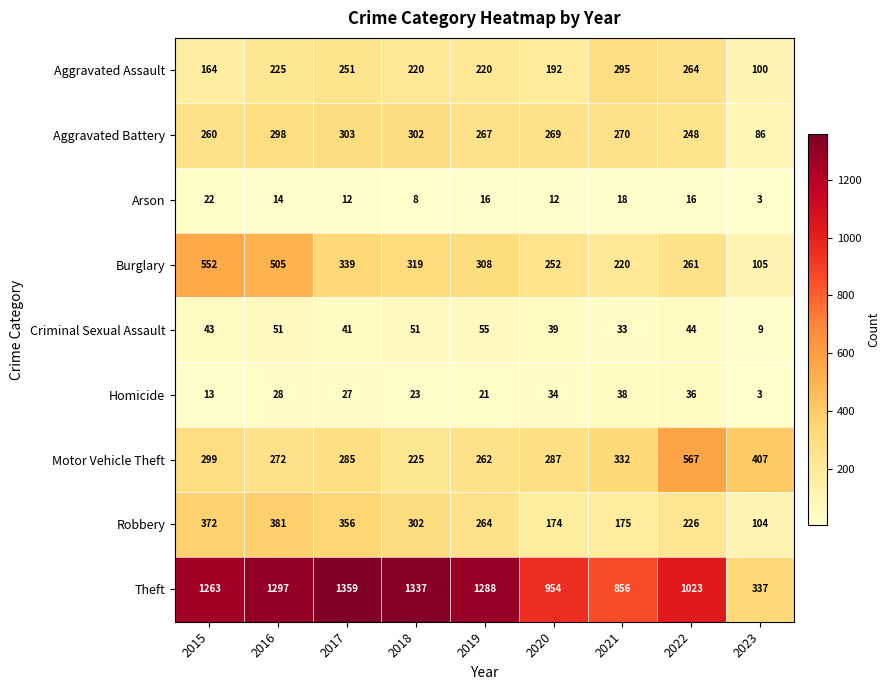

Which series has the largest range (max minus min)?

Theft